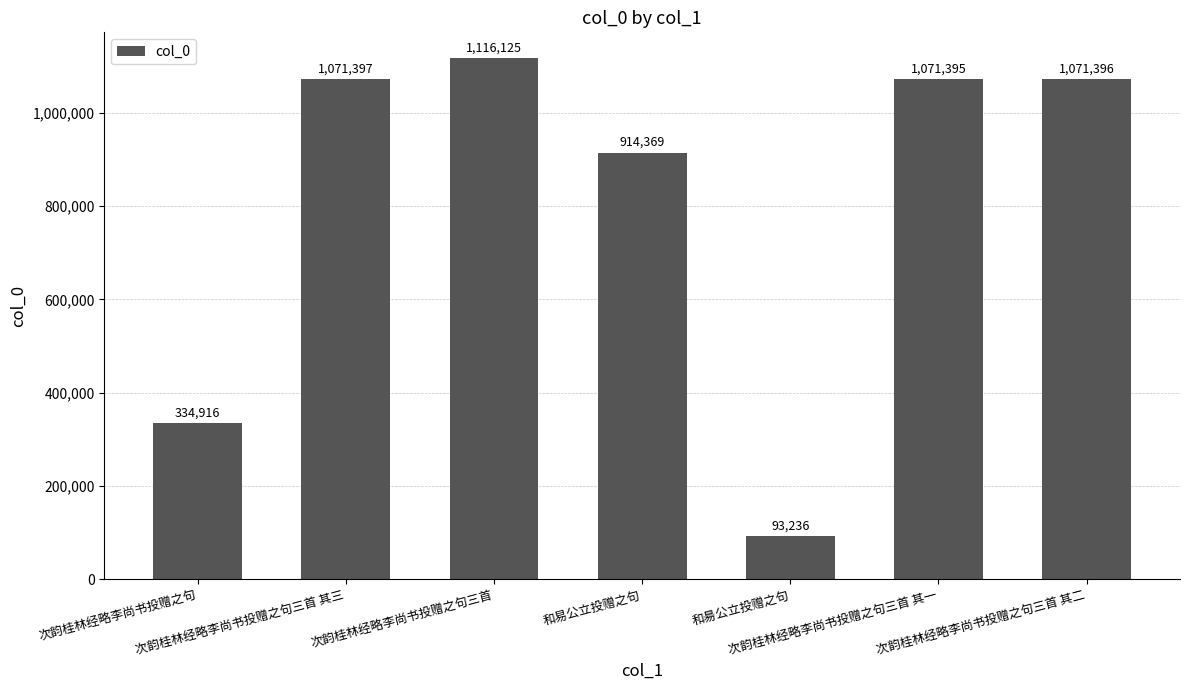

What is the approximate value at 次韵桂林经略李尚书投赠之句, to the nearest 100?

334900